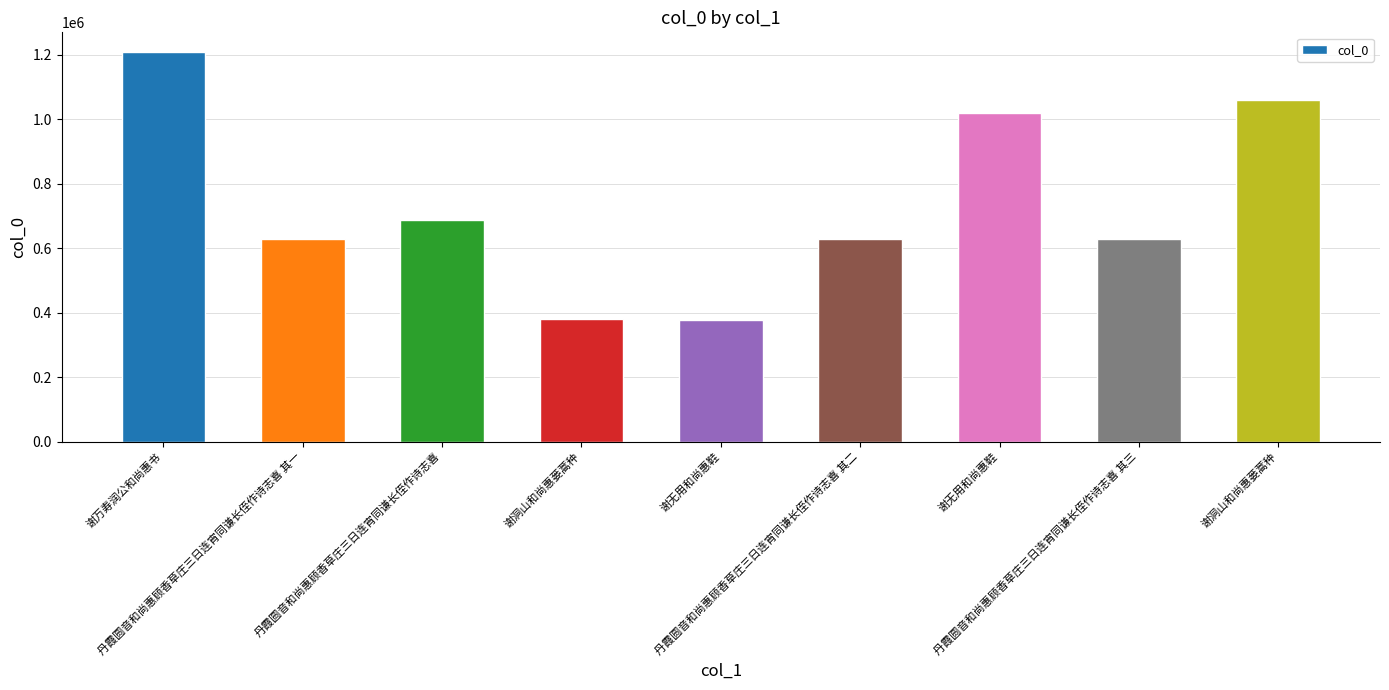

Which label corresponds to the largest value in the chart?

谢万寿润公和尚惠书